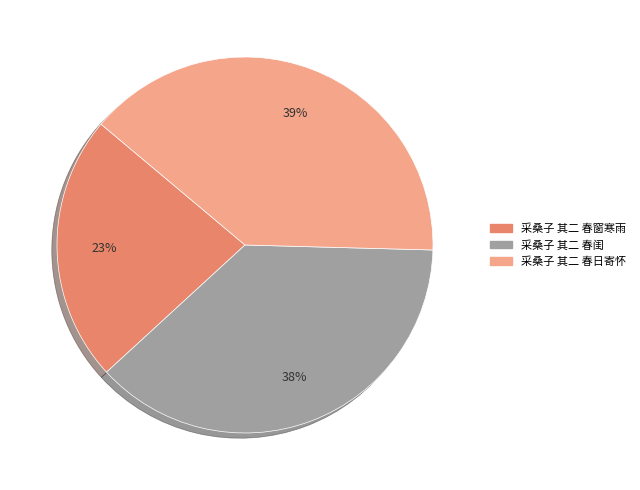

To the nearest percent, what is the difference between the largest and smallest slice percentages?

16%